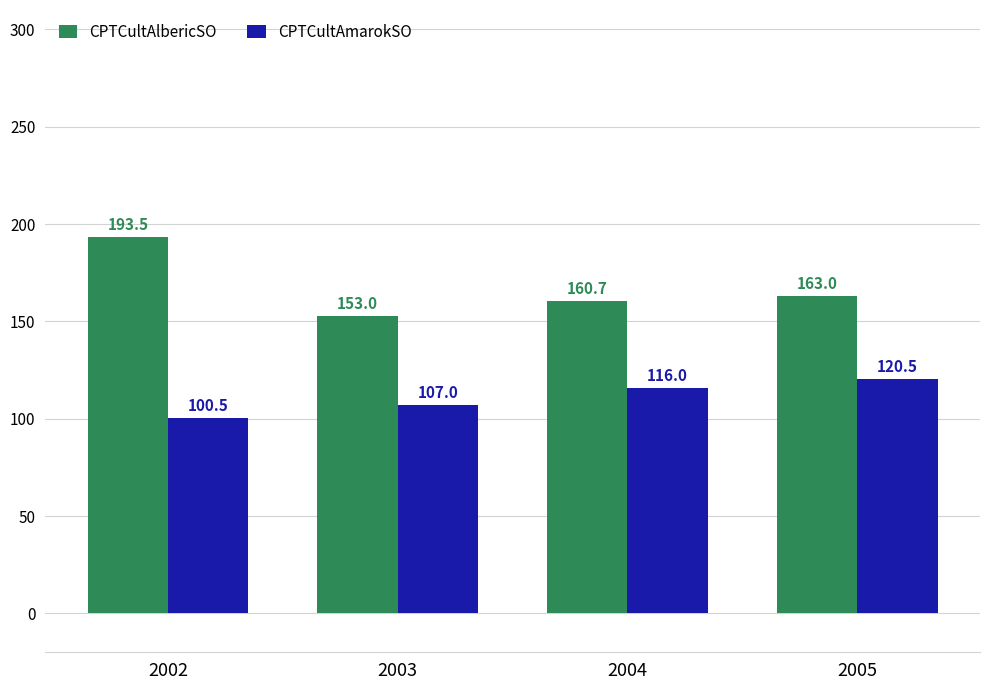

Reading left to right, what are all the values shown in this chart?

CPTCultAlbericSO: 2002=193.5	2003=153.0	2004=160.7	2005=163.0
CPTCultAmarokSO: 2002=100.5	2003=107.0	2004=116.0	2005=120.5